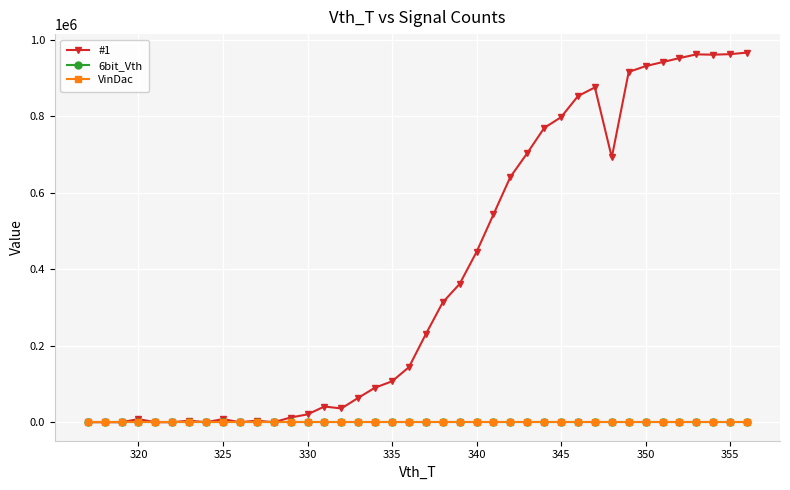

Which series has the widest spread of values?

#1